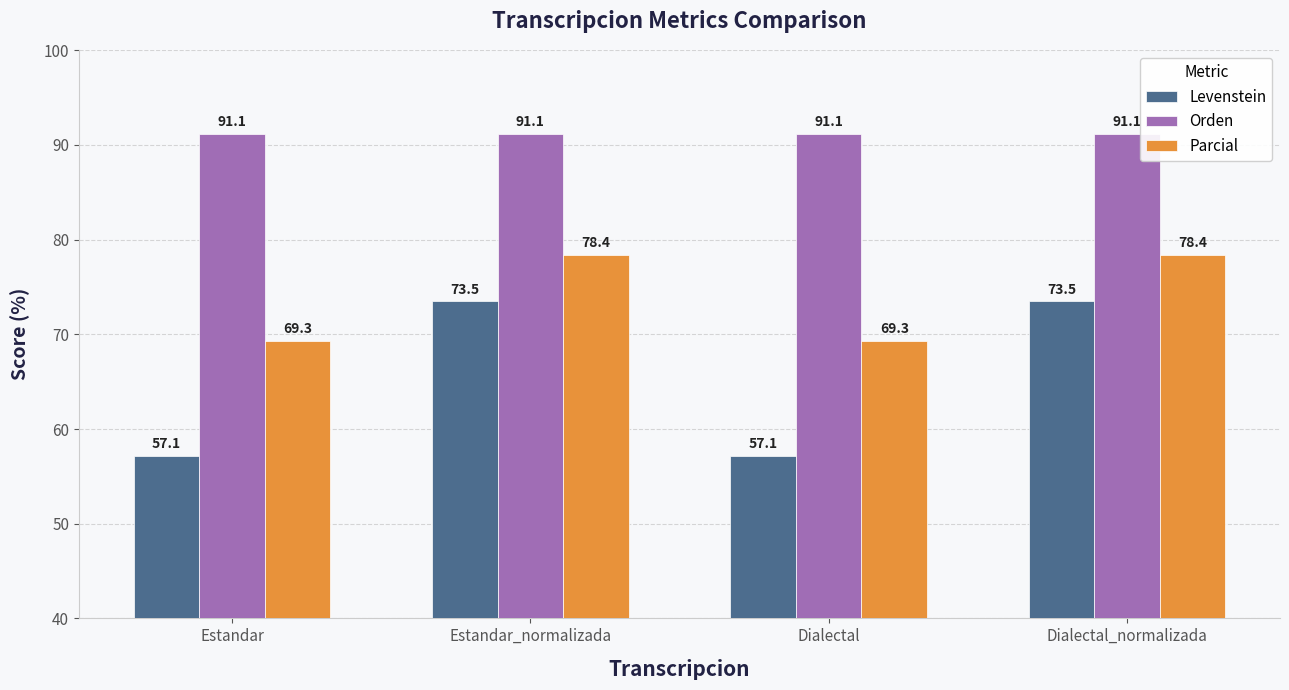

Which series has the largest range (max minus min)?

Levenstein